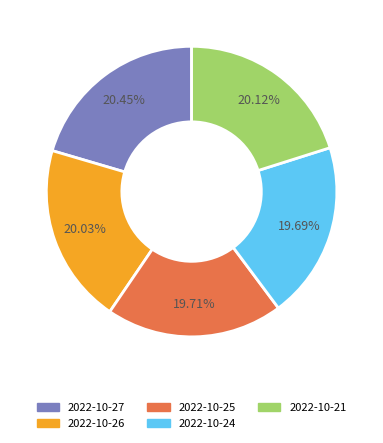

To the nearest percent, what is the average slice percentage?

20%